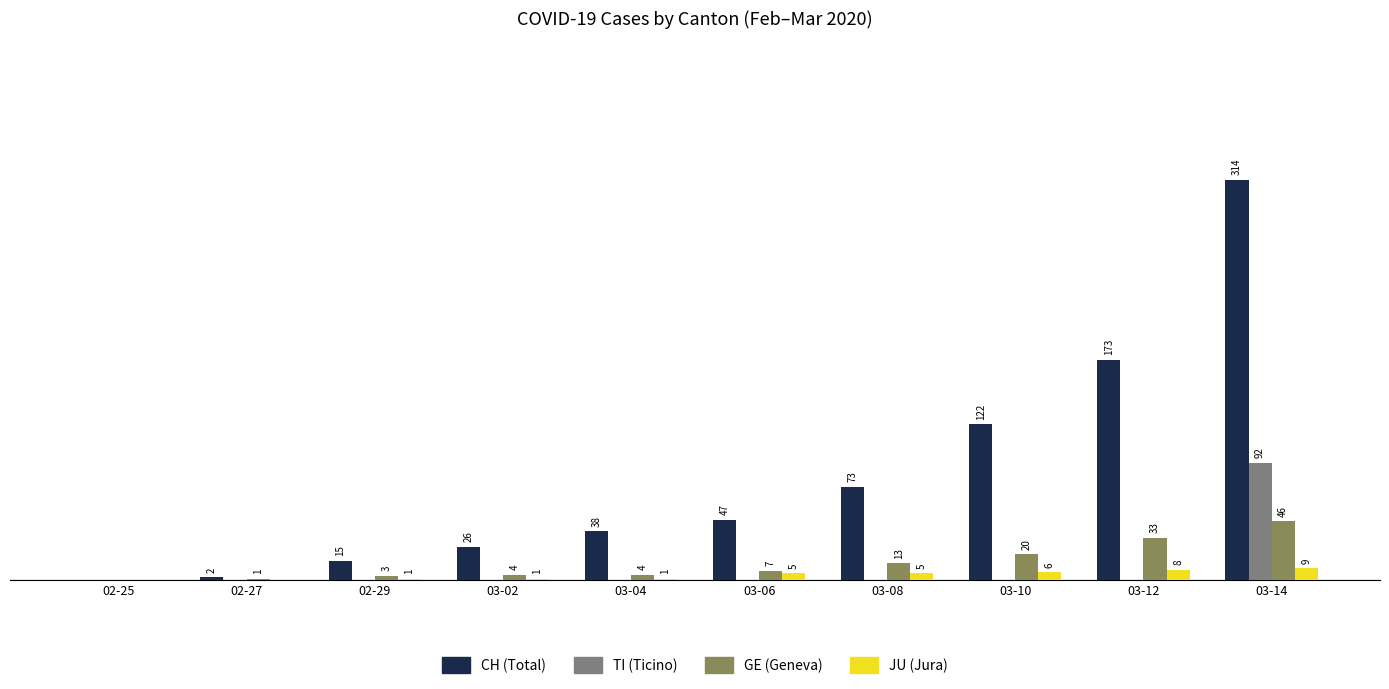

At which category is the sum across all series the highest?

03-14